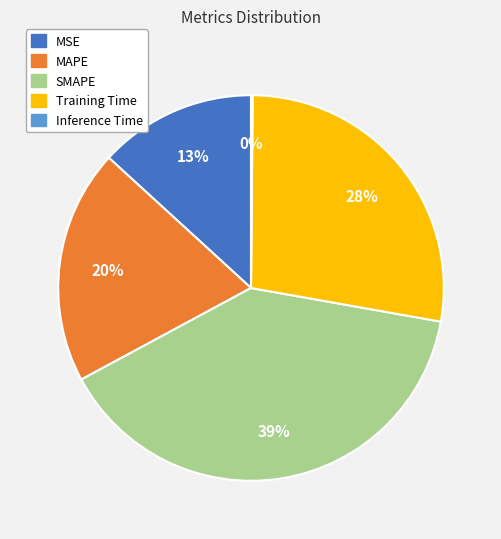

Is the sum of MAPE and SMAPE greater than half?

Yes